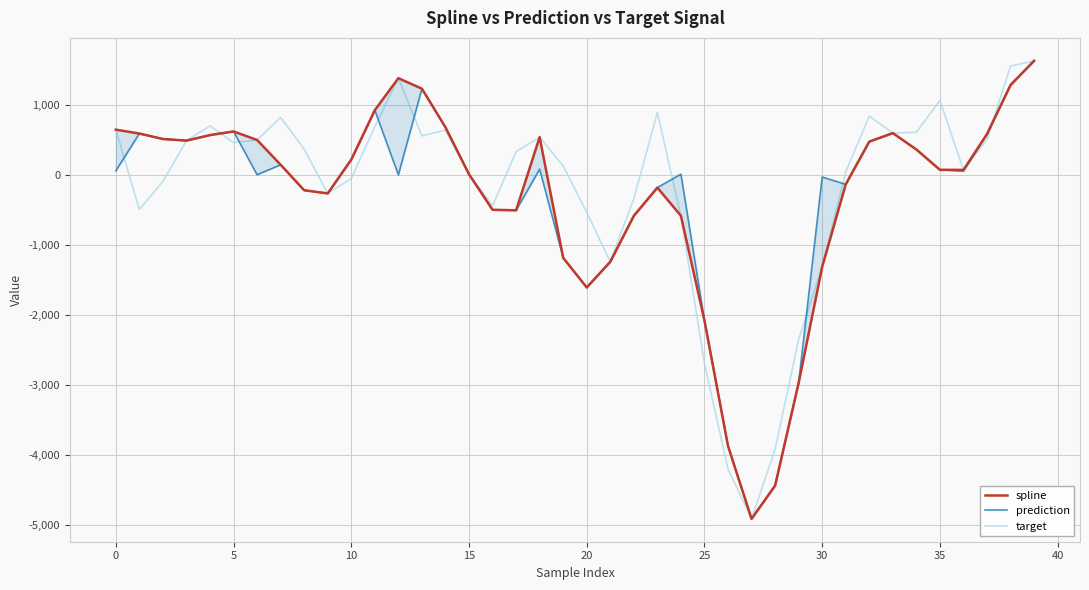

Is it true that prediction equals -4905.2 at 27?

True